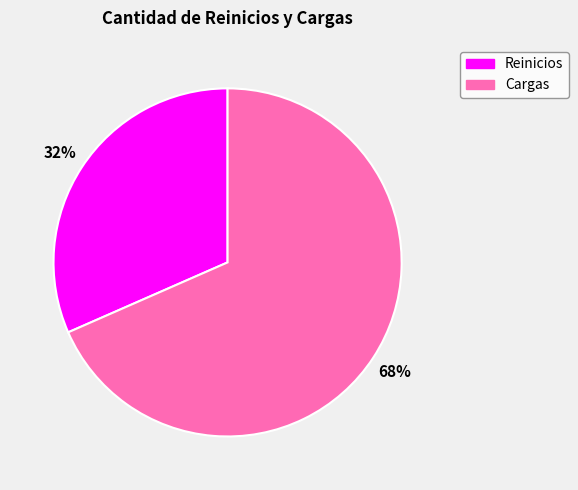

Is it true that Reinicios is 38% of the pie?

False